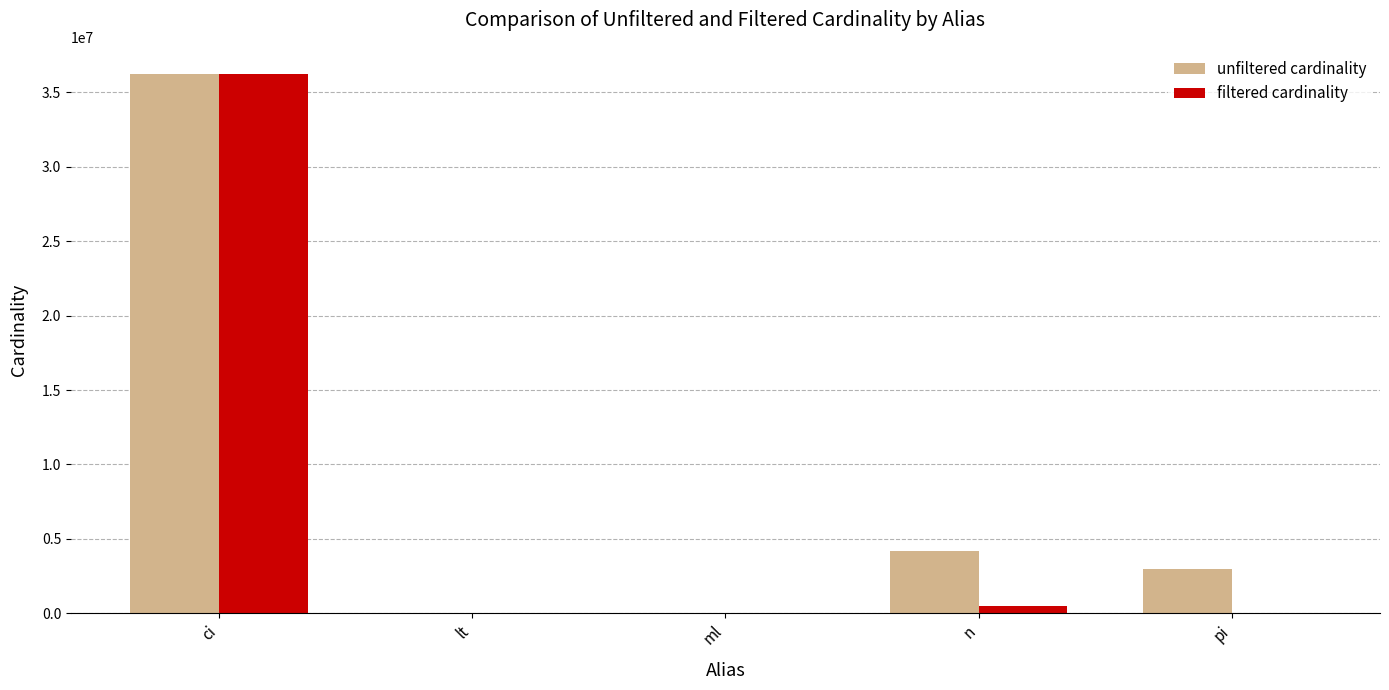

Between ci and n, which series saw the biggest shift?

filtered cardinality